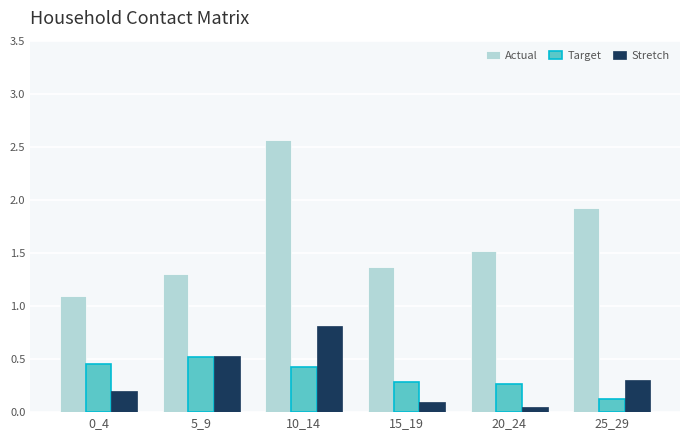

Count the number of data series in this chart.

3